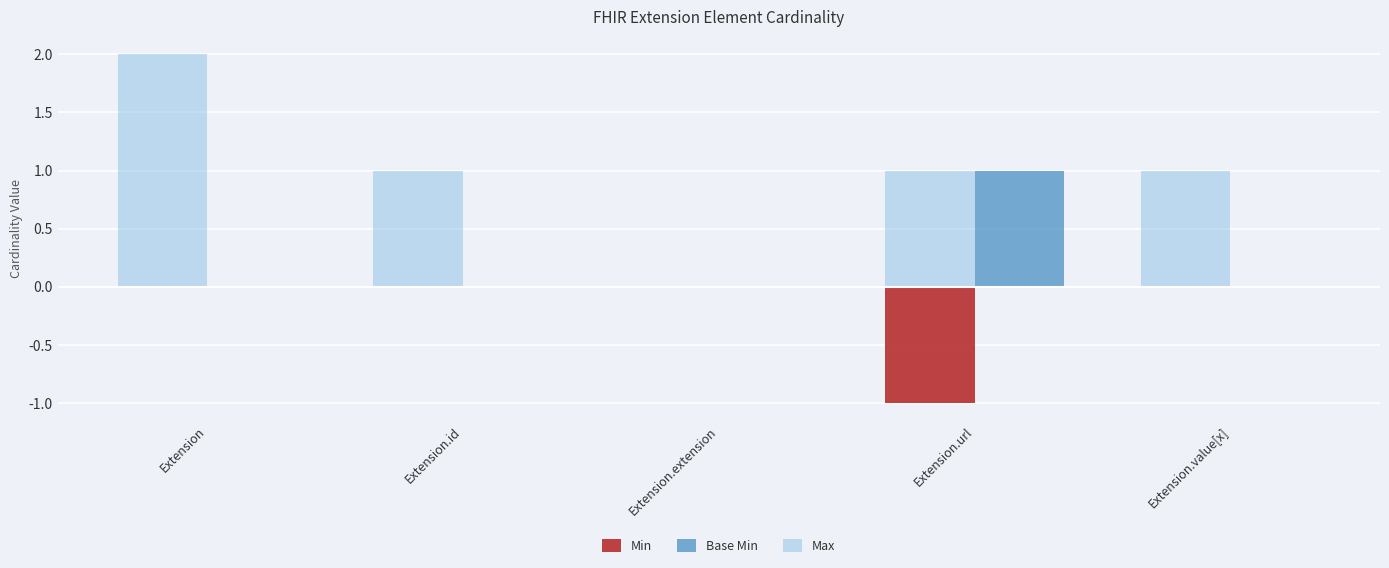

Count the Base Min values in the range 0 to 1.

5